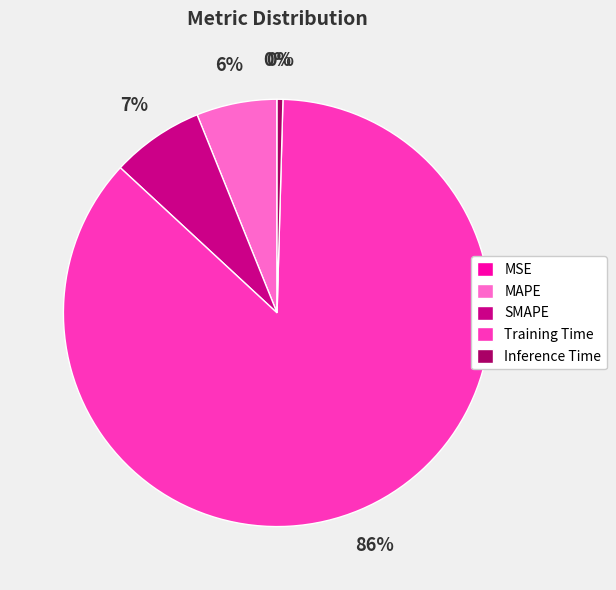

The Inference Time slice represents 6% of the pie. True or false?

False